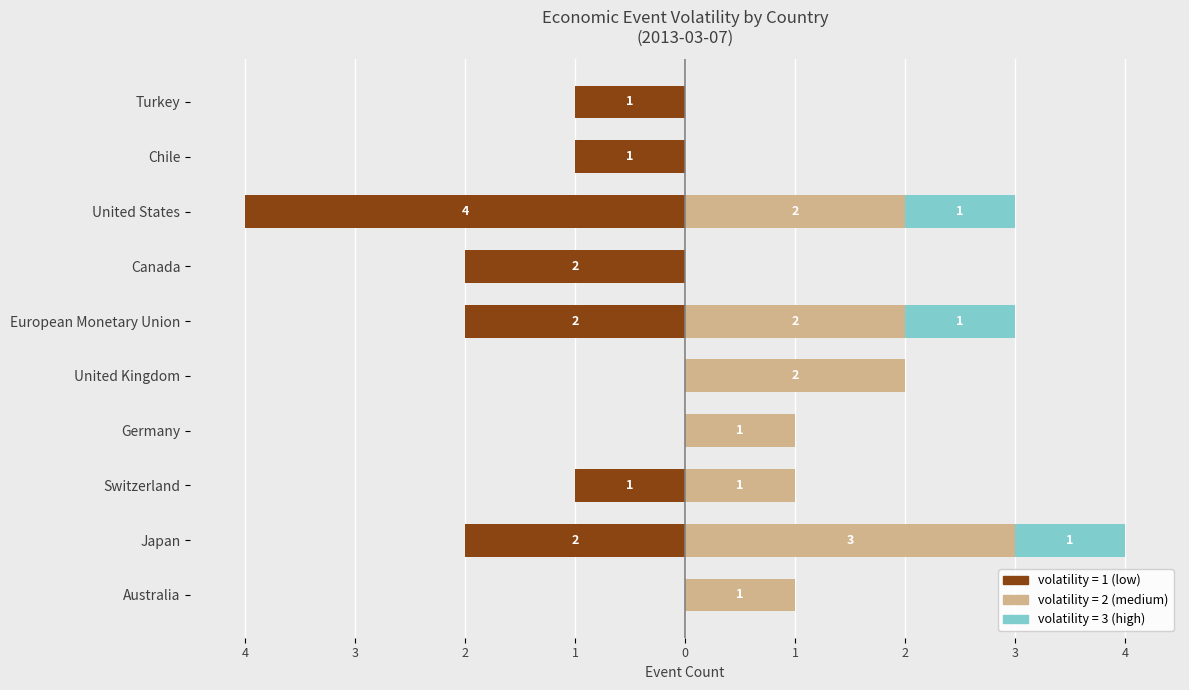

Reading right to left, extract all data points from this chart.

volatility=1: -1	-1	-4	-2	-2	0	0	-1	-2	0
volatility=2: 0	0	2	0	2	2	1	1	3	1
volatility=3: 0	0	1	0	1	0	0	0	1	0